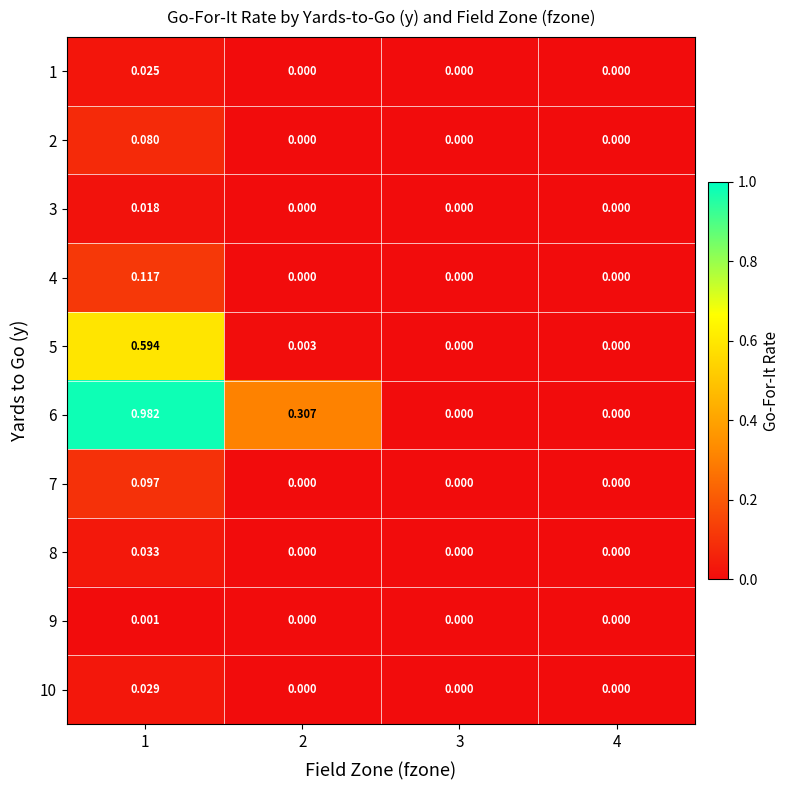

Which series changed the most between 1 and 4?

6